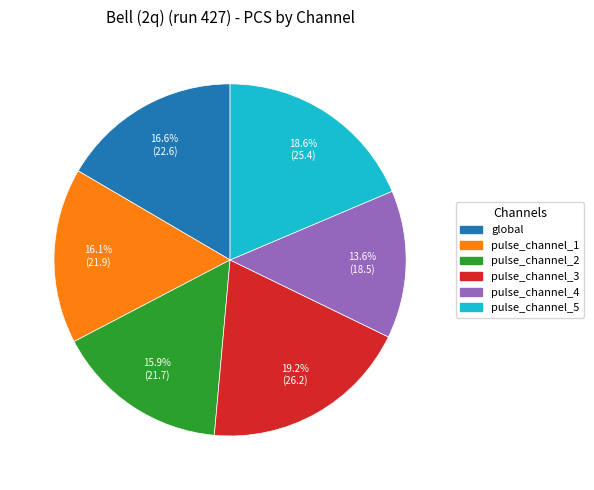

What is the smallest slice in the pie chart?

pulse_channel_4